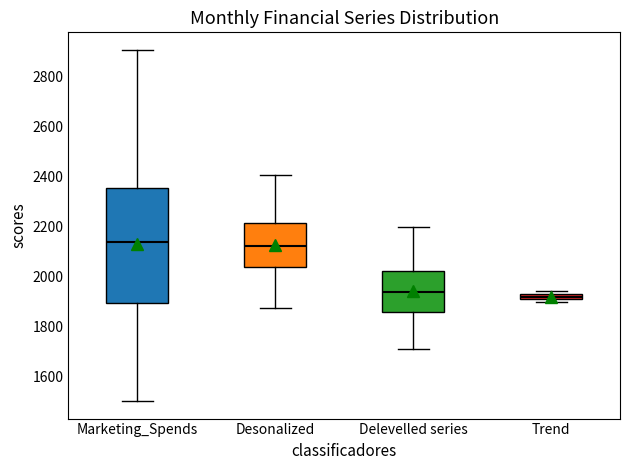

Where does the median line of the box for Desonalized sit on the y-axis? The values are not printed on the chart, so give them approximately, as read against the axis.

2120